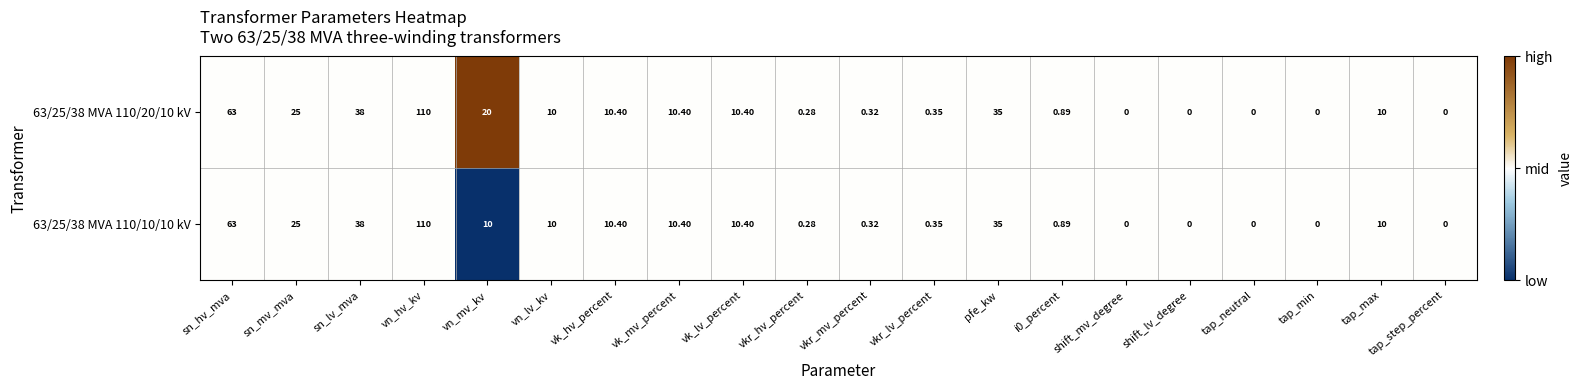

At which category is the sum across all series the highest?

vn_hv_kv